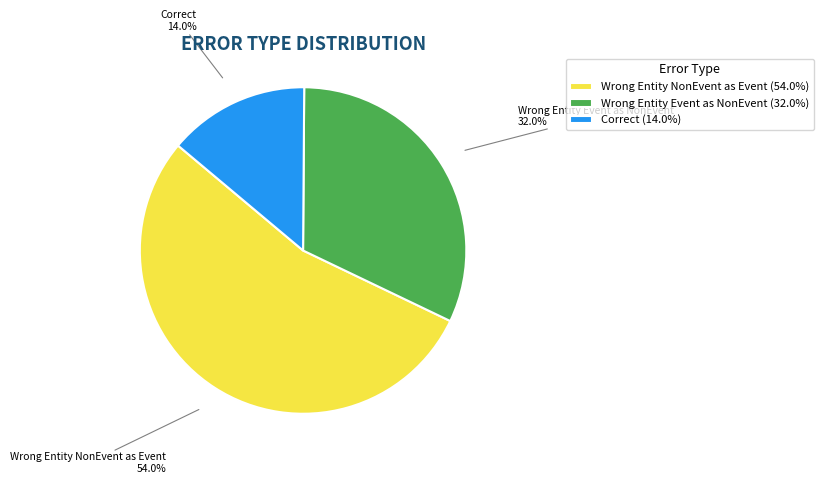

What is the total percentage of Correct (14.0%) and Wrong Entity Event as NonEvent (32.0%)?

46.0%